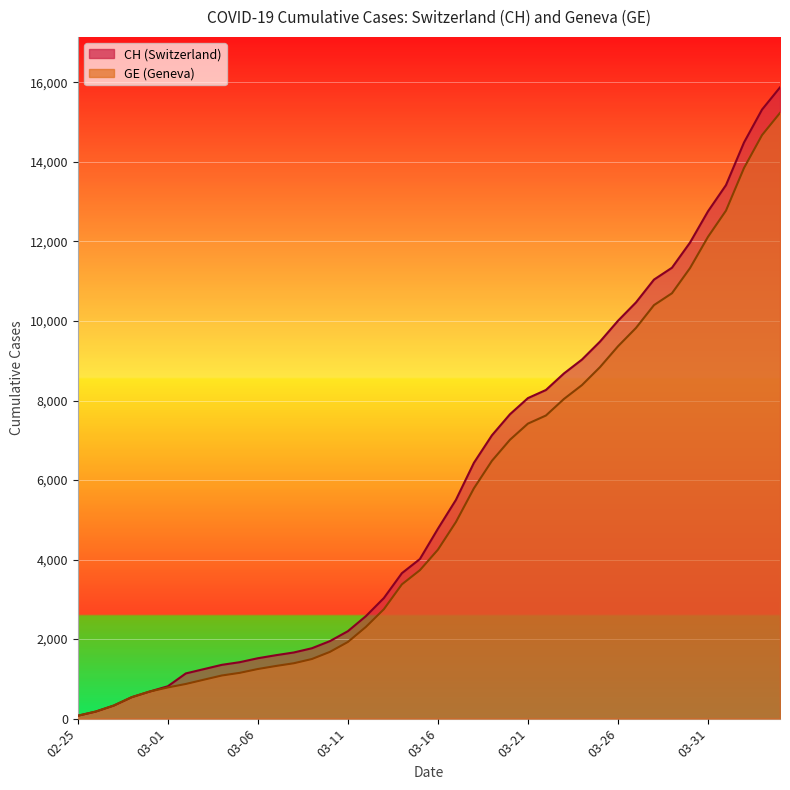

True or false: GE and CH intersect in this chart.

False